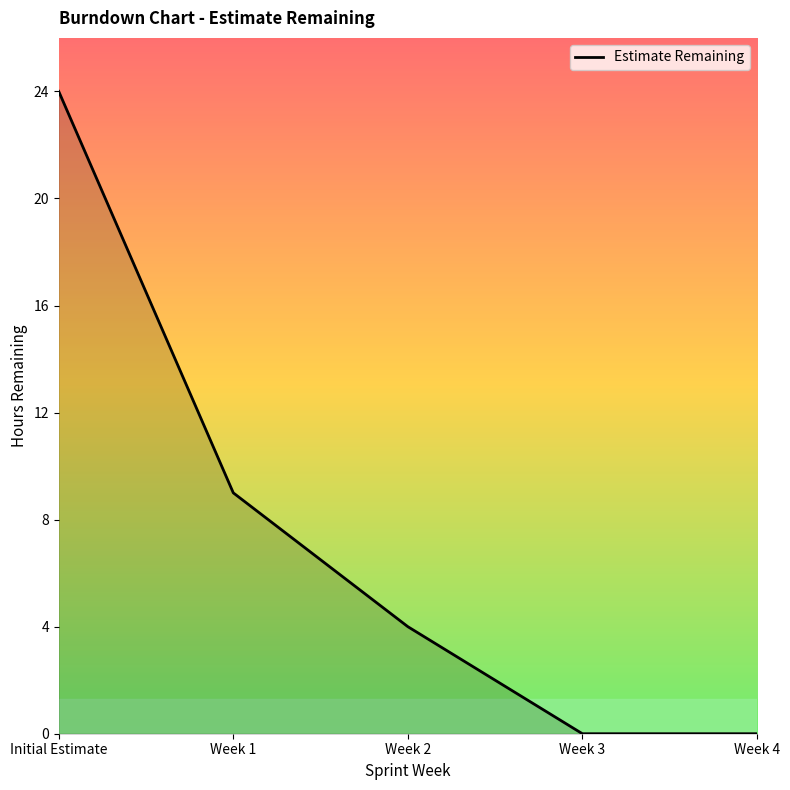

Is it true that the value at Initial Estimate is 24?

True